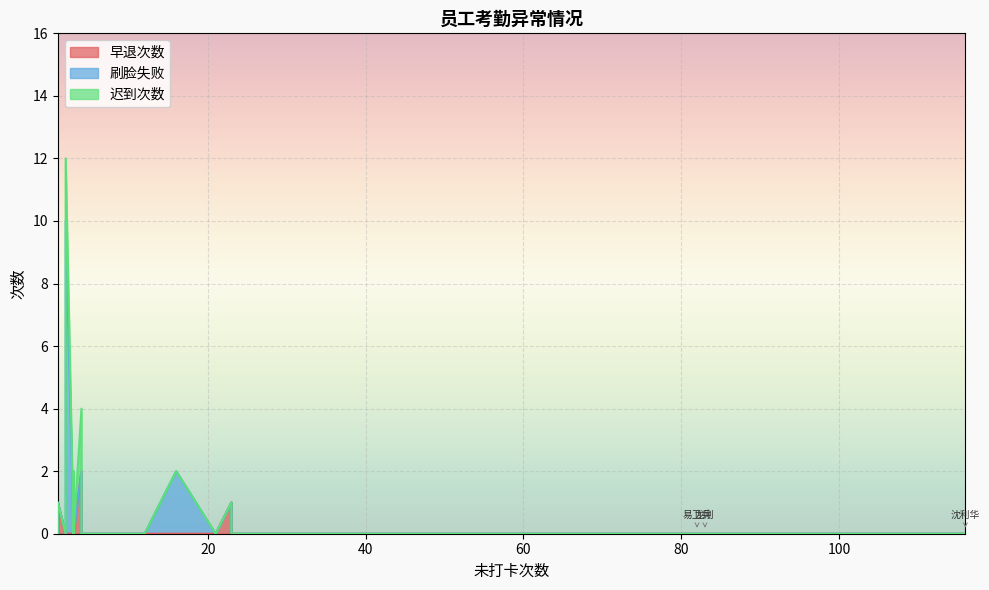

What is the difference between the second highest and second lowest values in the 刷脸失败 series?

2